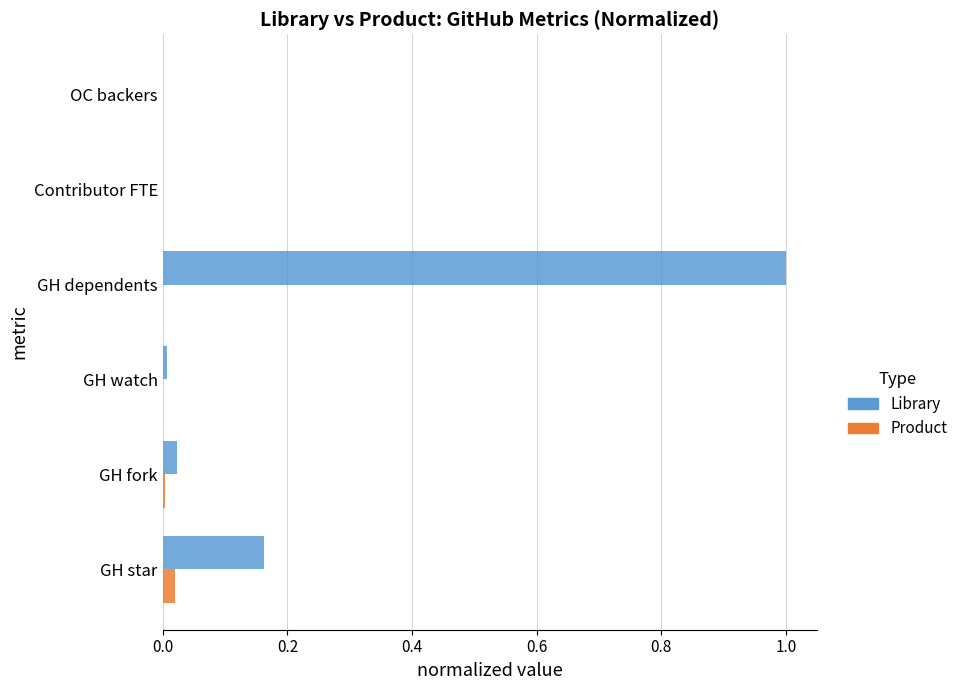

What is the sum of all Library values?

1.2